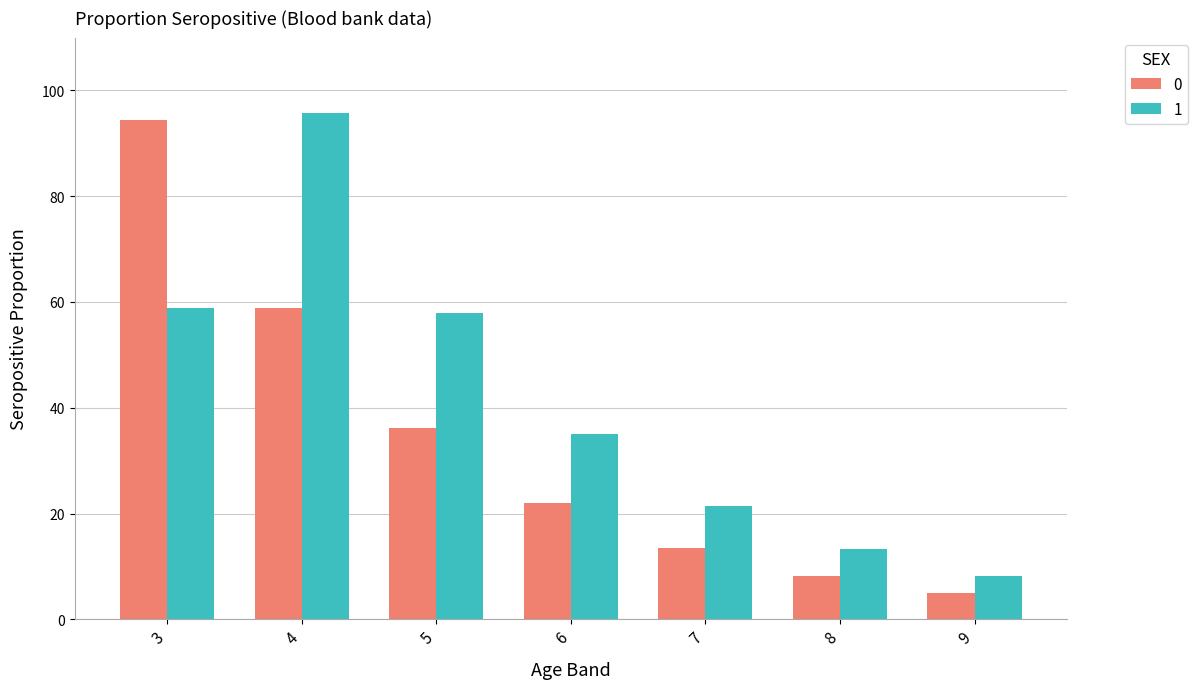

Reading left to right, what are all the values shown in this chart?

0: 94.4	58.9	36.2	22.0	13.4	8.2	5.0
1: 58.9	95.8	58.0	35.0	21.4	13.2	8.2